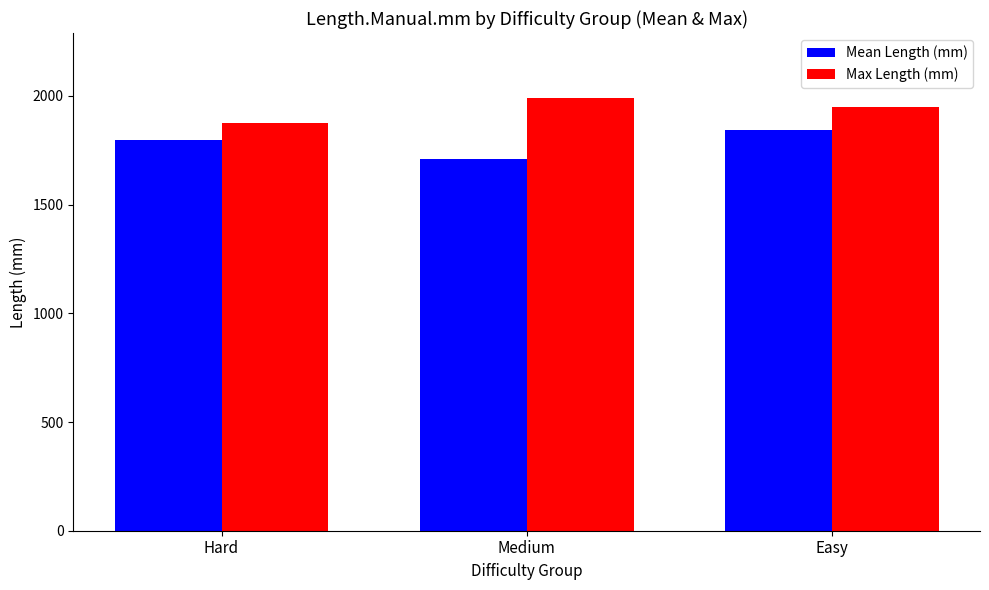

What position from the left is Hard?

1